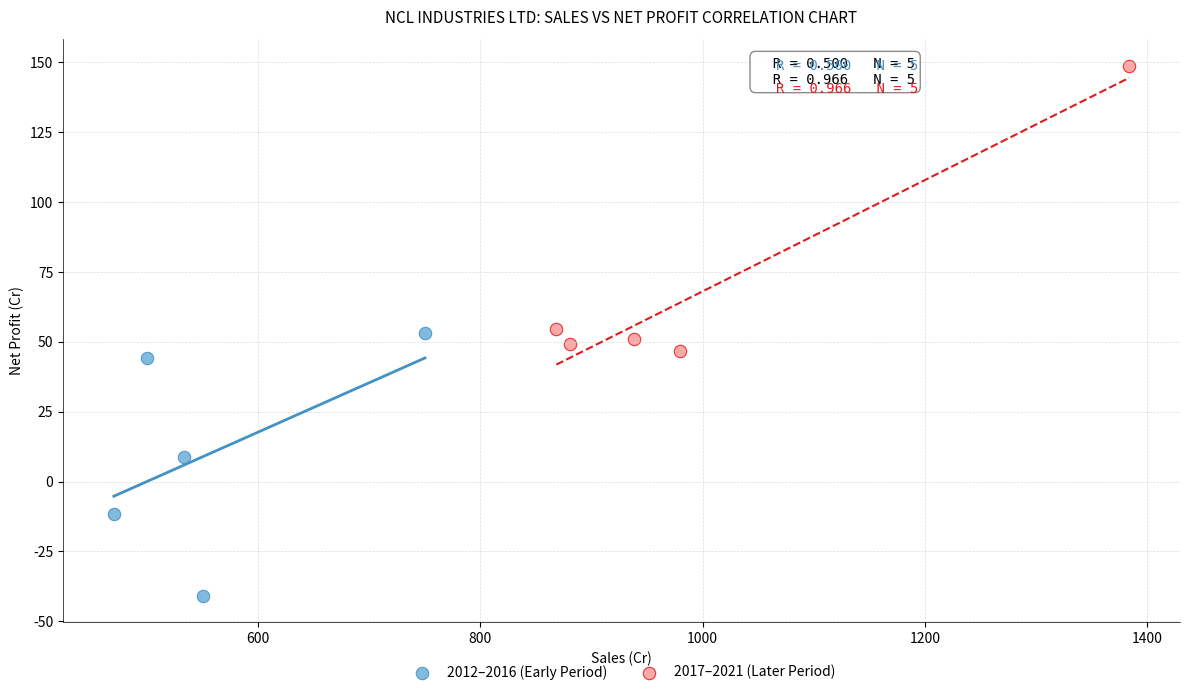

Which series has the widest spread of Y values?

2017–2021 (Later Period)